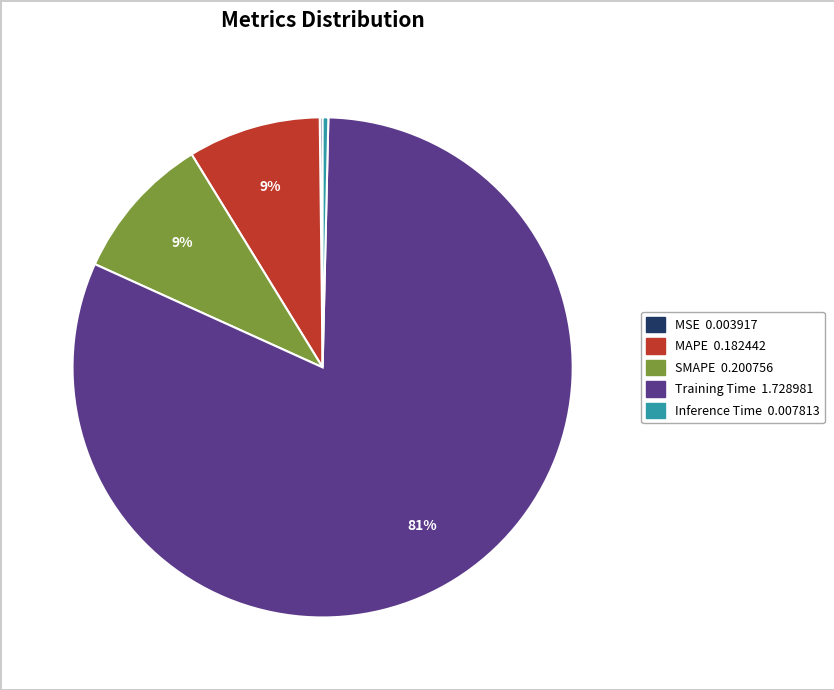

To the nearest percent, what is the average slice percentage?

20%